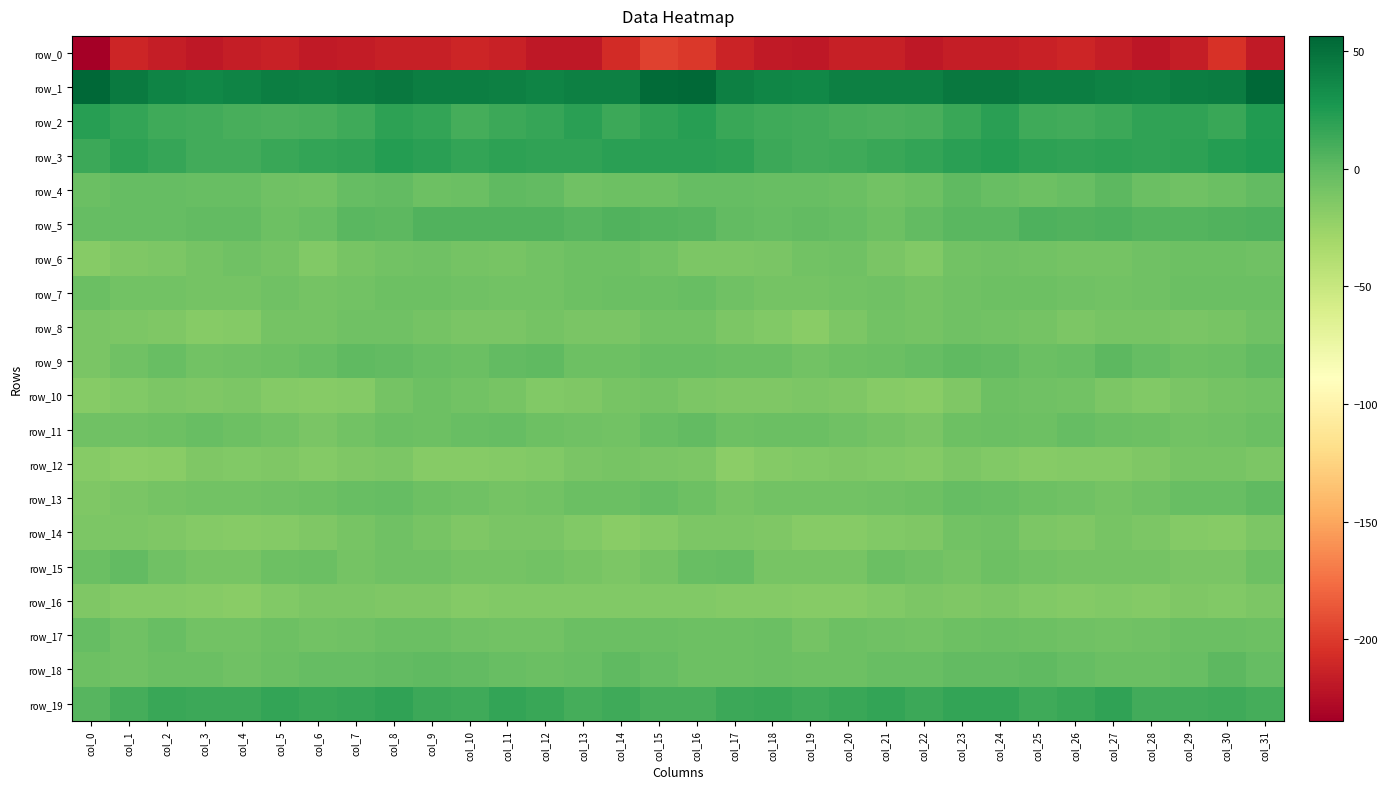

What is the average value of the row_9 series?

-3.8